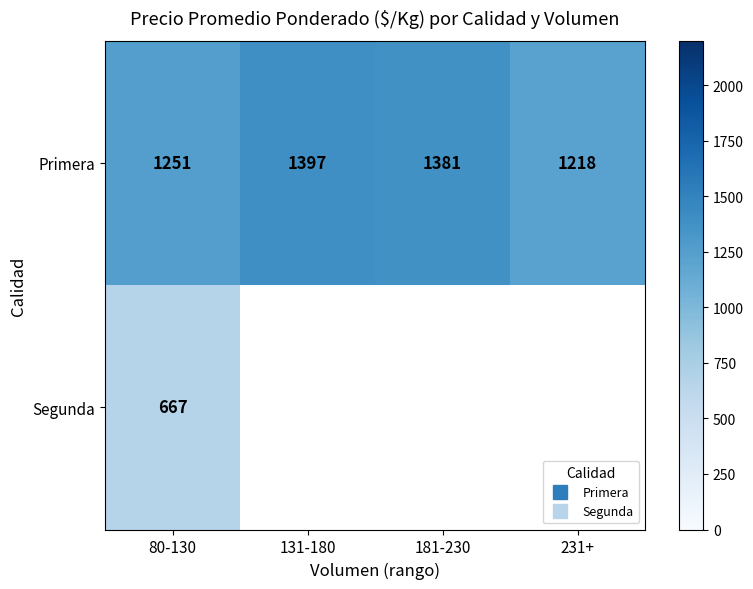

What is the maximum value for Segunda?

667